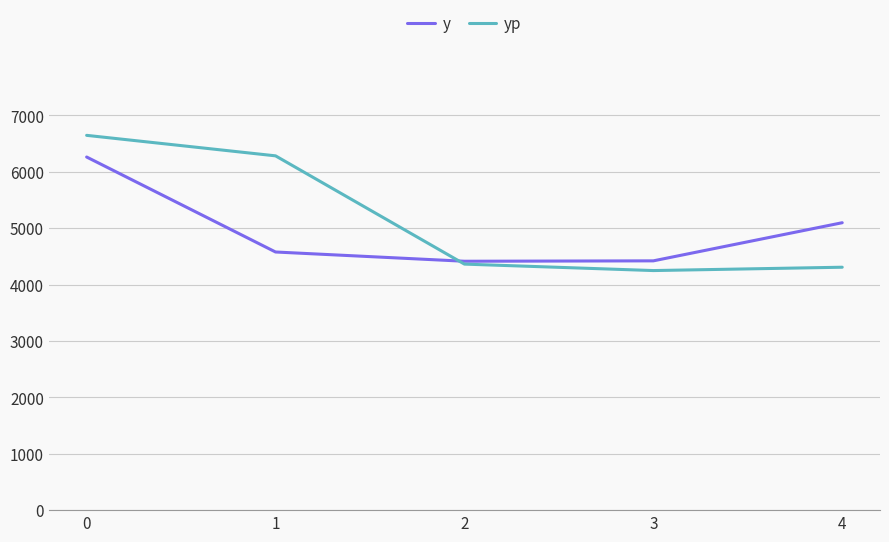

Which series changed the most between 1 and 2?

yp